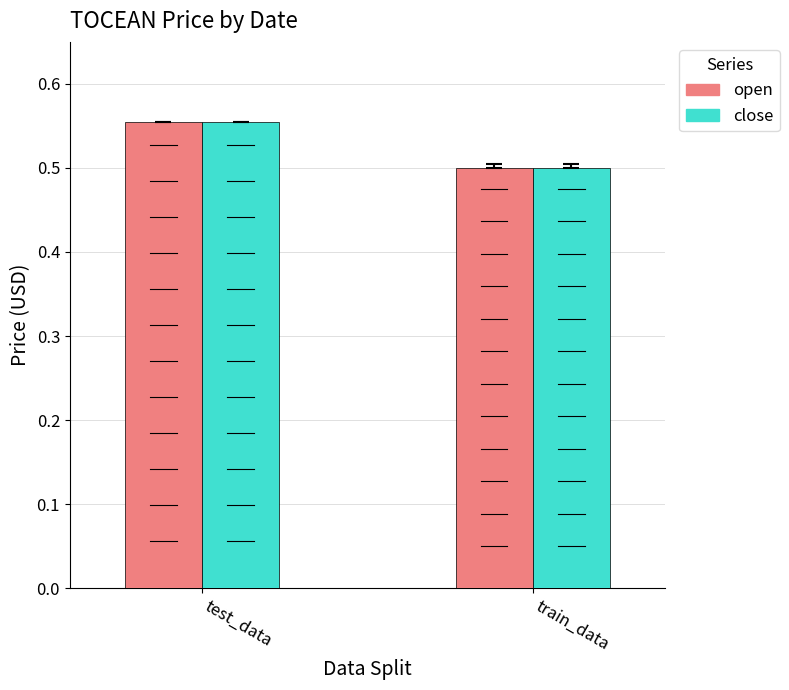

Is the value of close at train_data greater than the value of open at test_data?

No